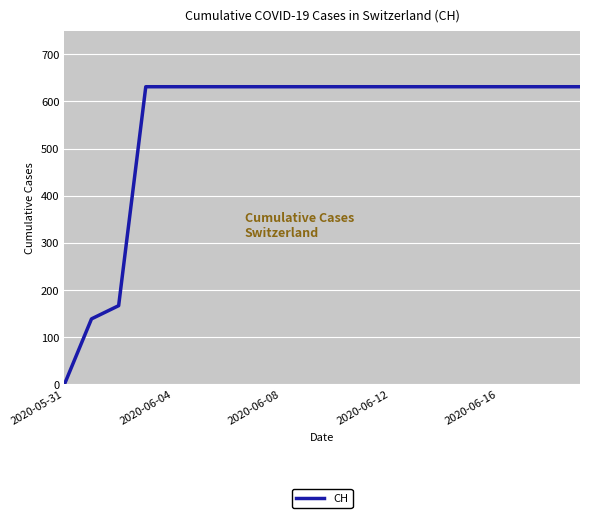

What is the greatest value displayed?

631